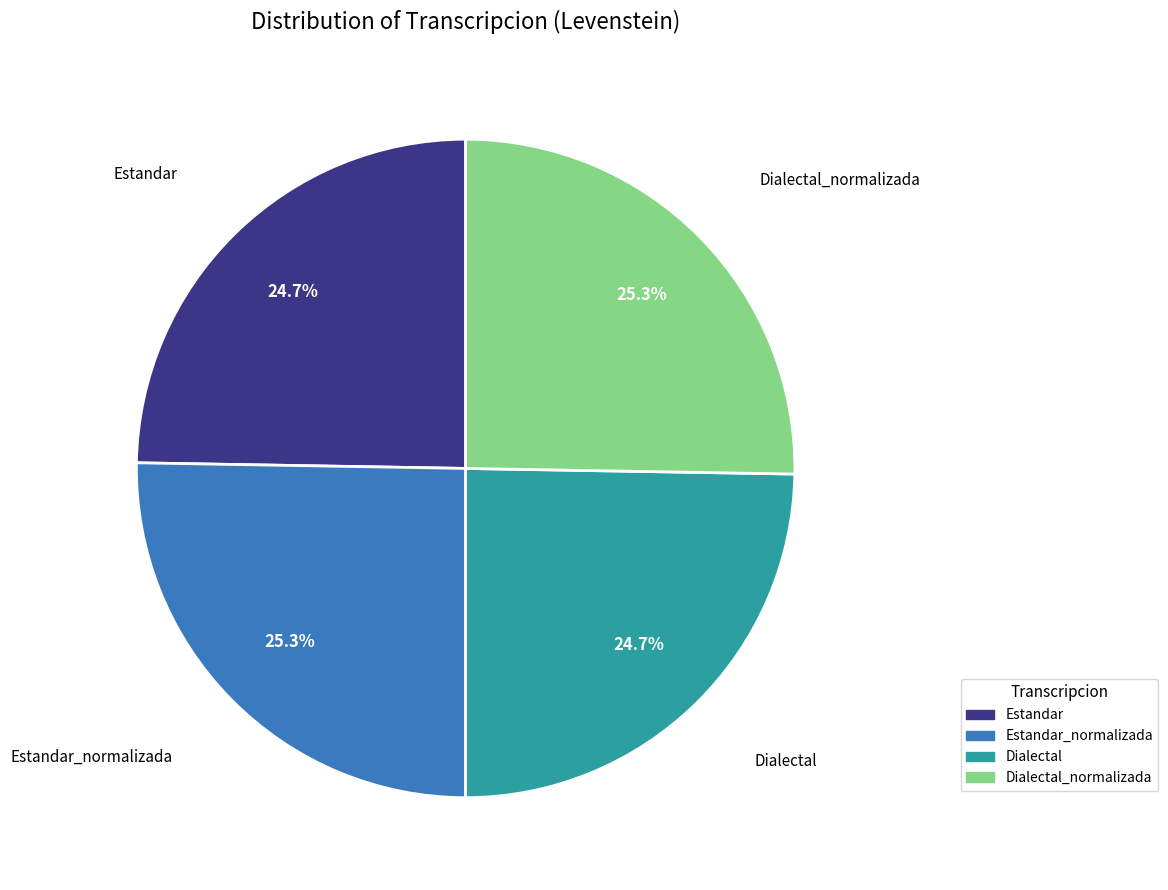

Count the number of slices in the pie.

4